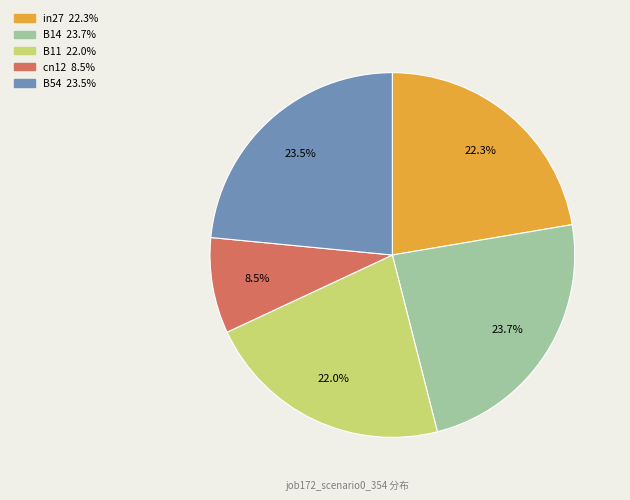

Is there a majority slice in this chart?

No